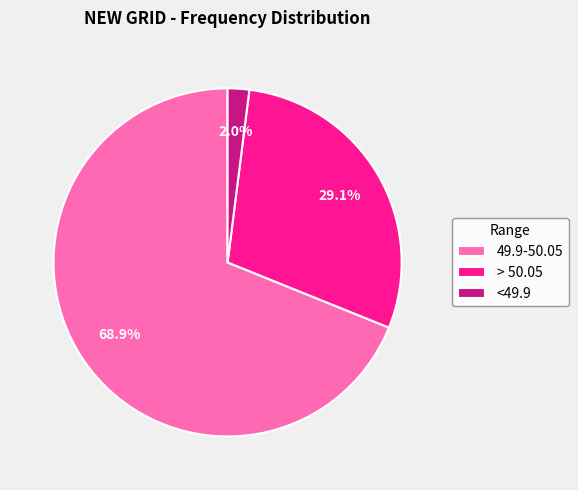

Which has a higher value, <49.9 or 49.9-50.05?

49.9-50.05